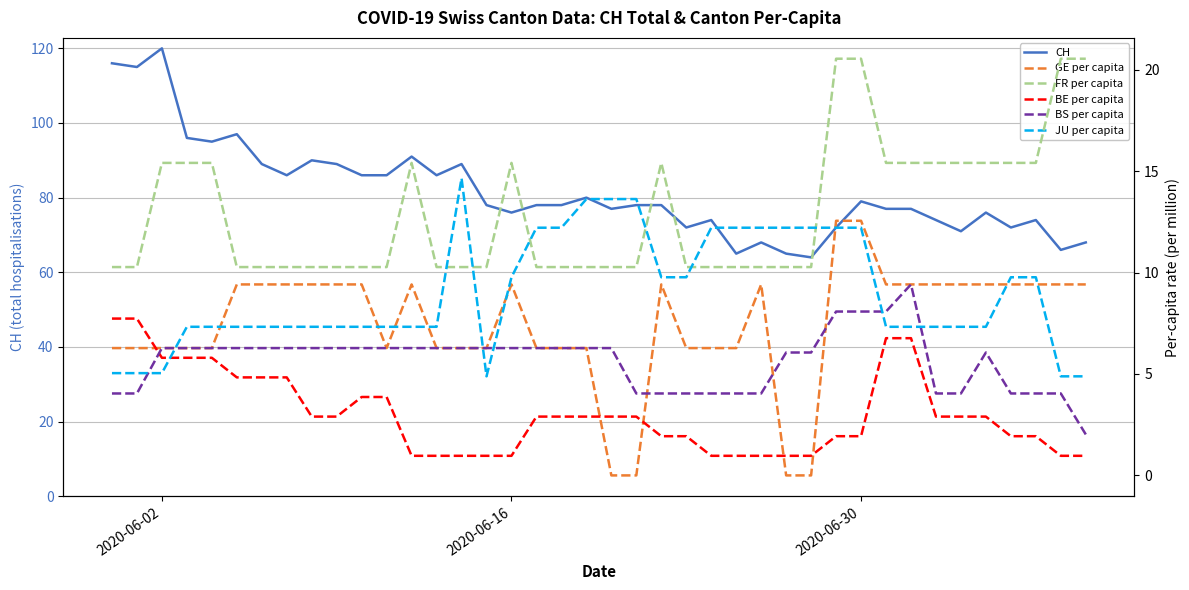

Which category has the highest value in the CH series?

2020-06-02